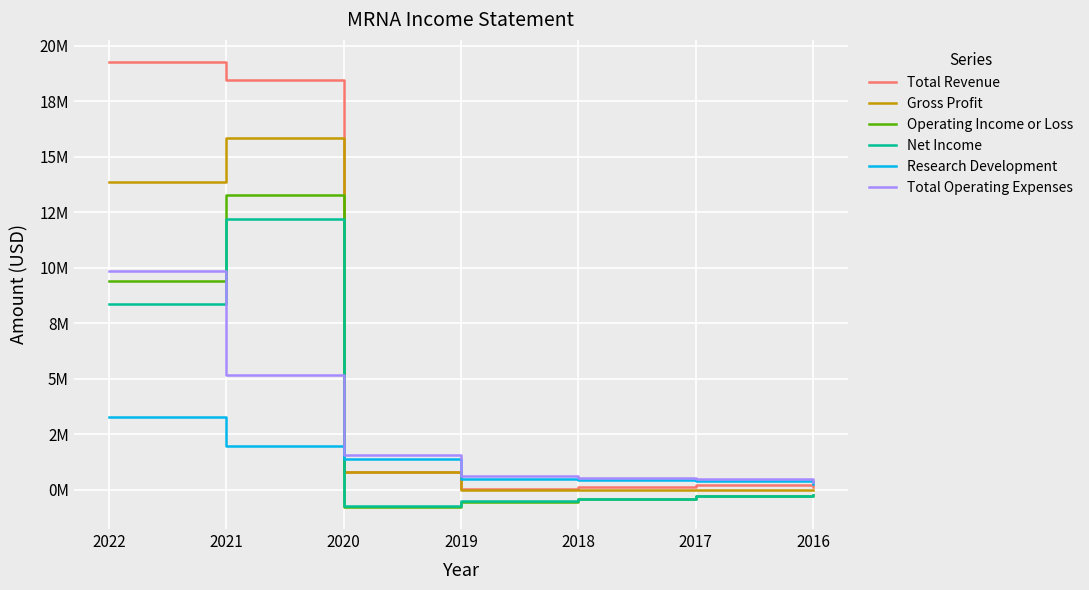

What is the lowest value of the Total Operating Expenses series?

332200